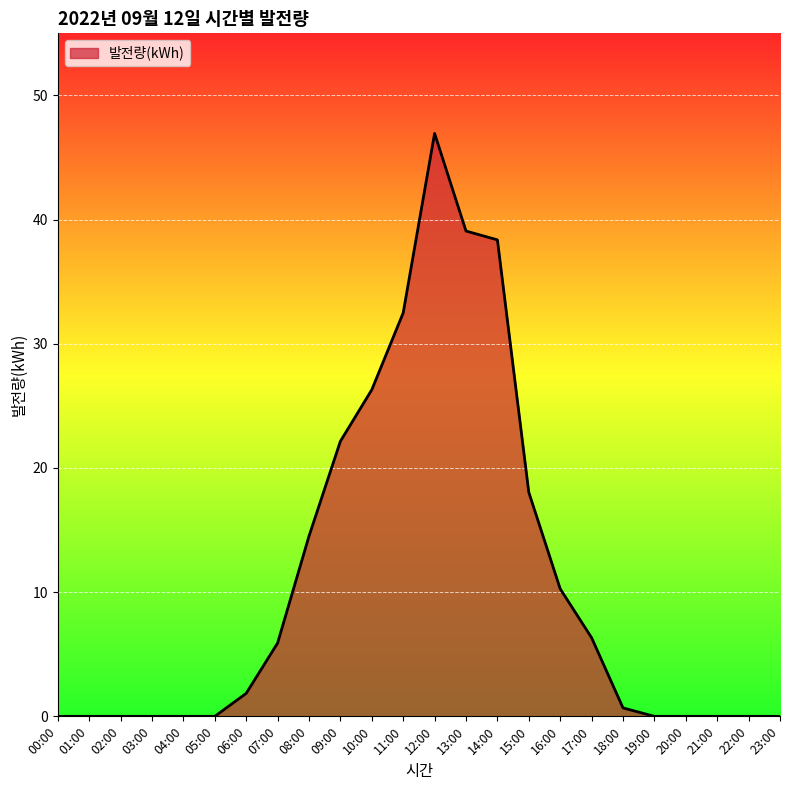

At which category does the chart reach its peak across all series?

12:00